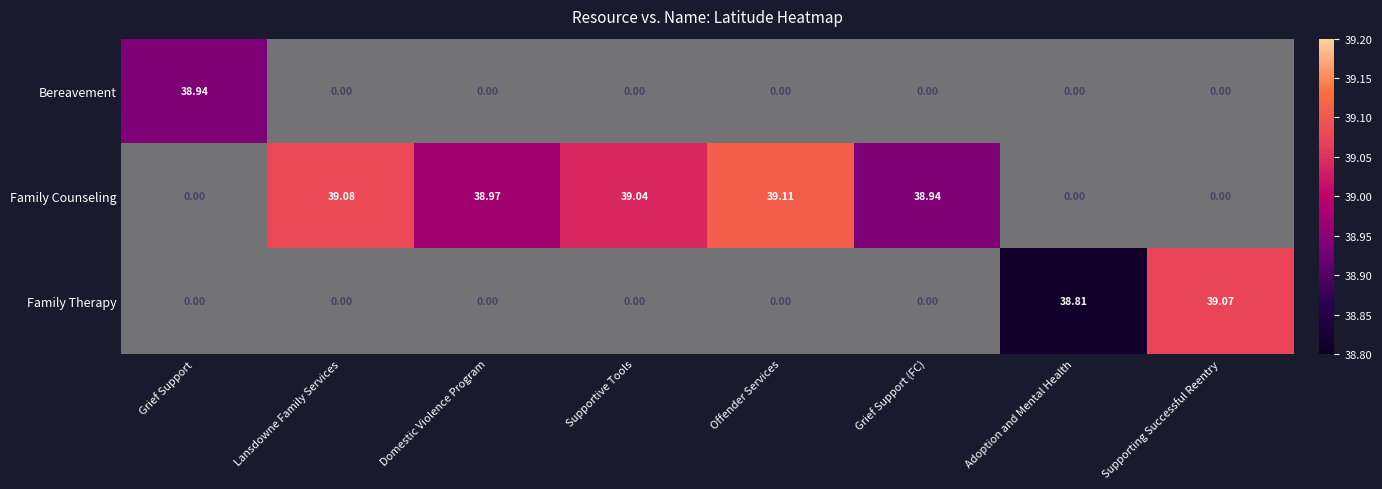

Between Supportive Tools and Grief Support (FC), which series saw the biggest shift?

Family Counseling